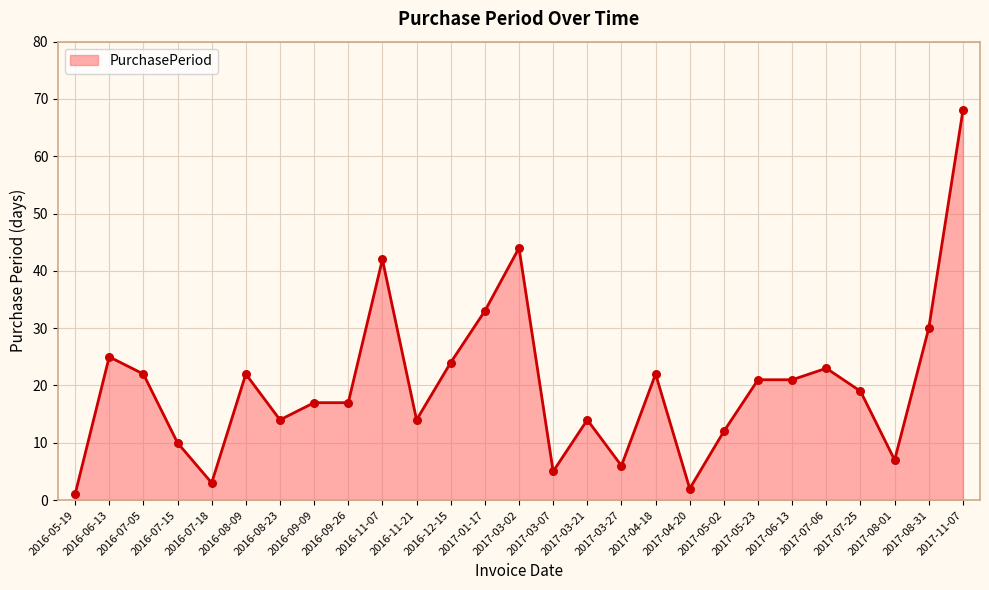

Between 2016-11-07 and 2016-05-19, which is larger?

2016-11-07